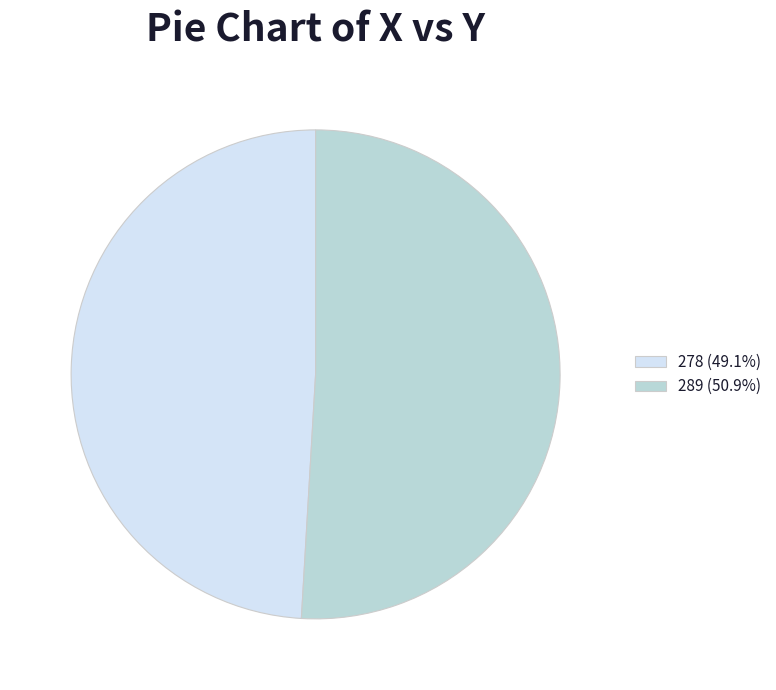

Approximately how many times larger is the value at 278 (49.1%) compared to 289 (50.9%)?

1.0